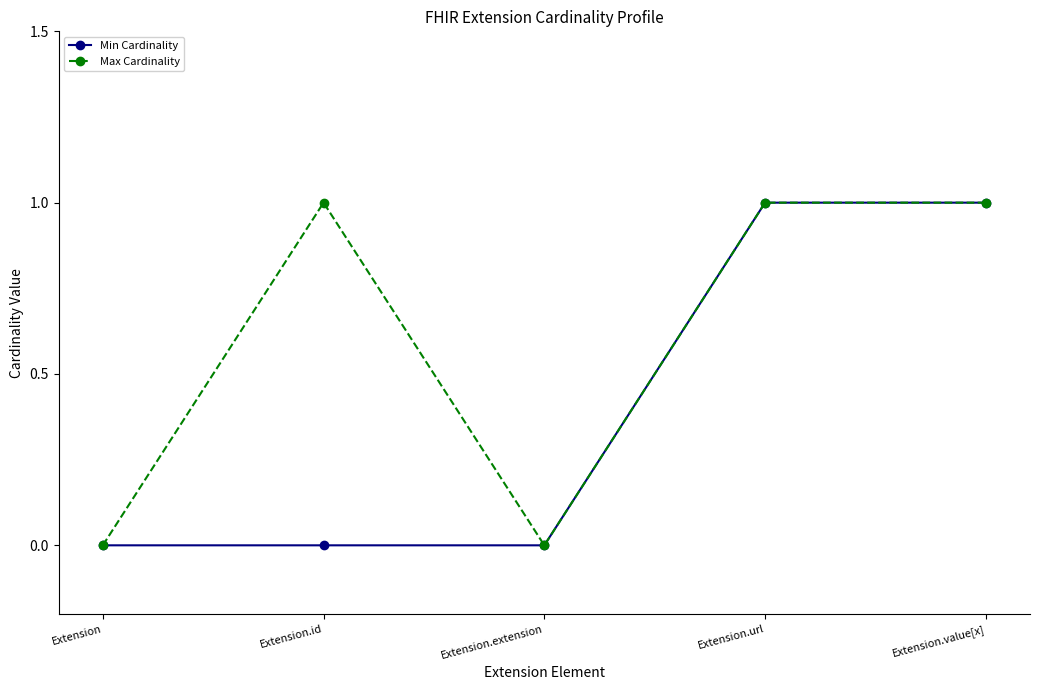

Between Extension.id and Extension.url, which series saw the biggest shift?

Min Cardinality